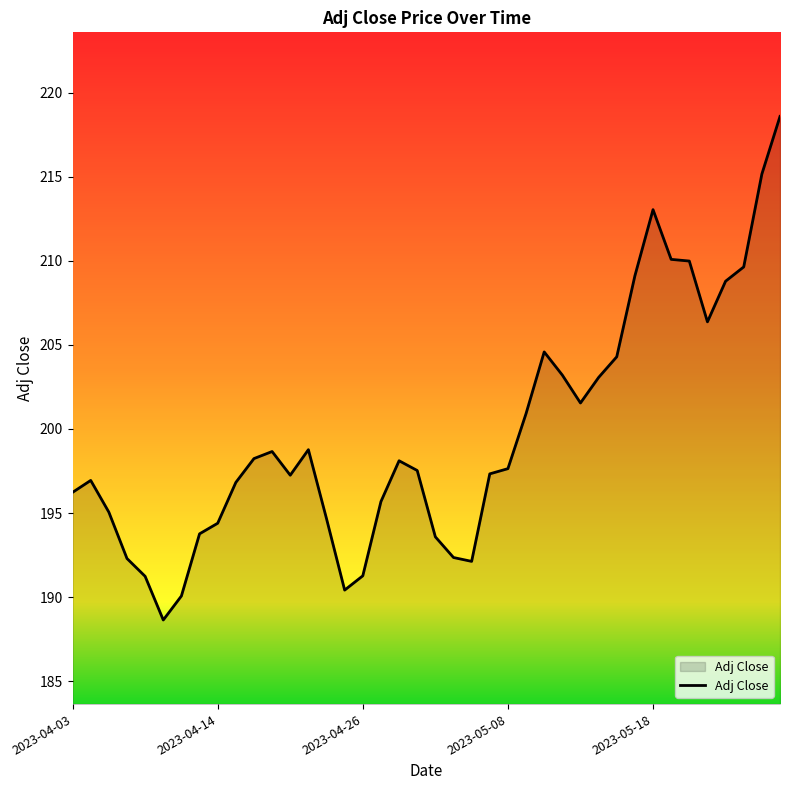

What is the difference between the maximum and minimum values?

29.9